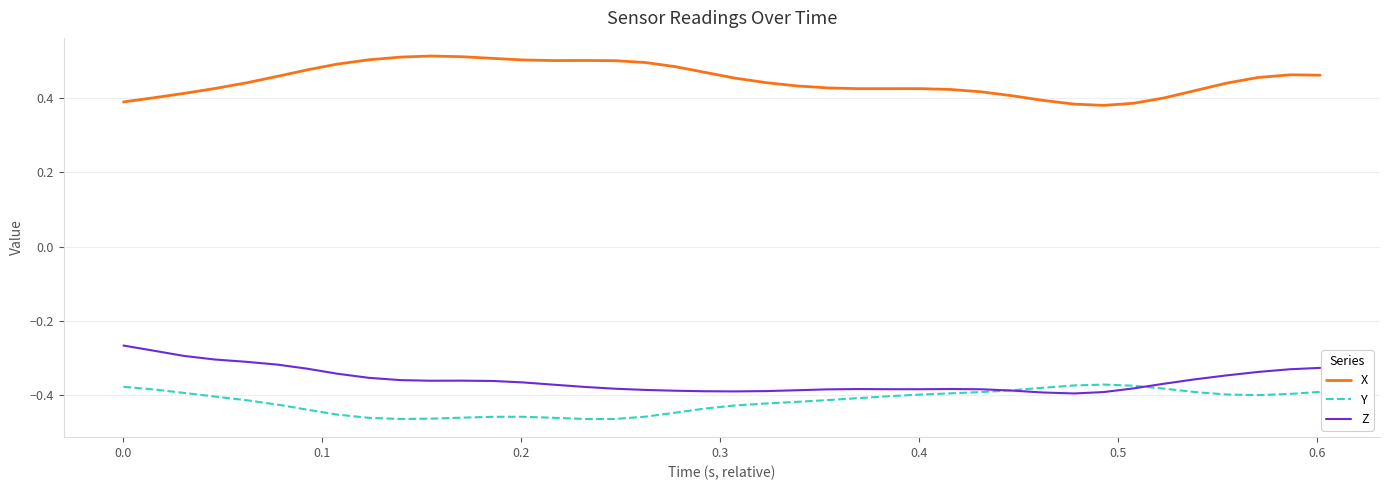

Which series has the largest total across all categories?

X